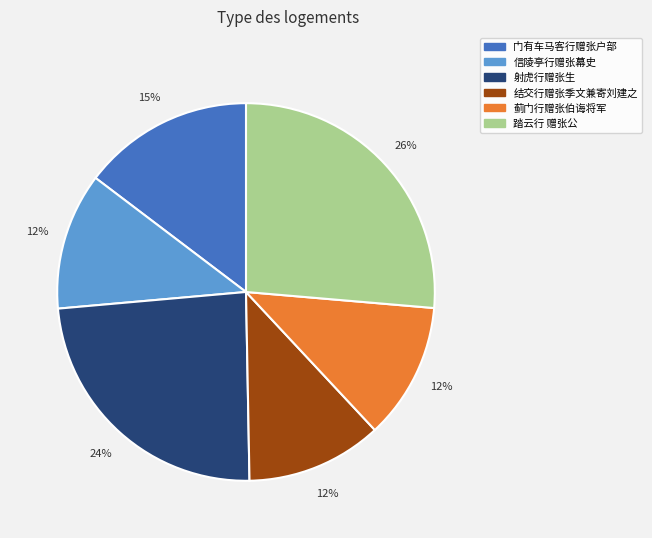

To the nearest percent, what is the average slice percentage?

17%